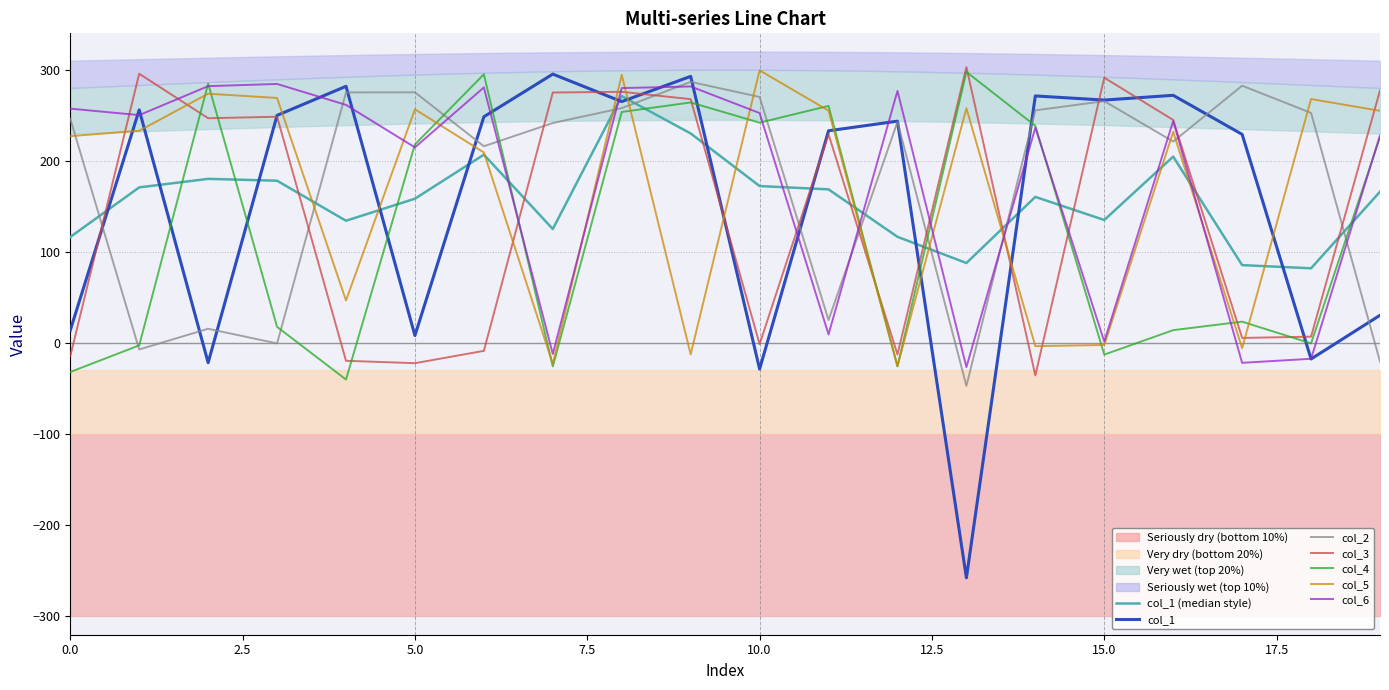

What is the value of the col_3 point at the 9th from the left?

275.8